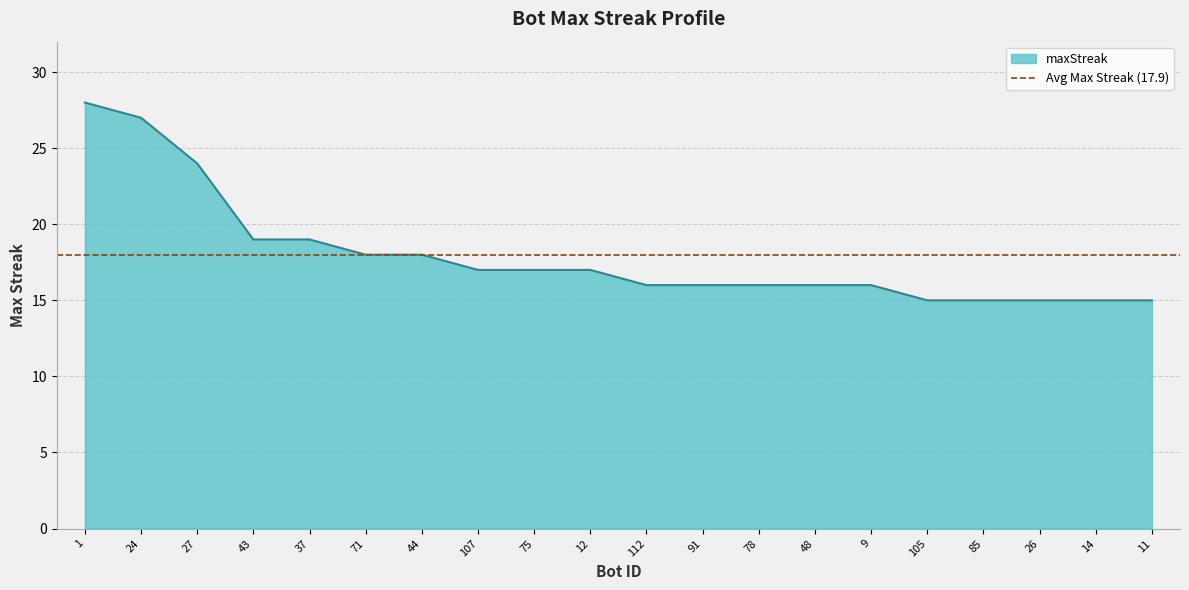

Where is the data nearest to the value 21?

43